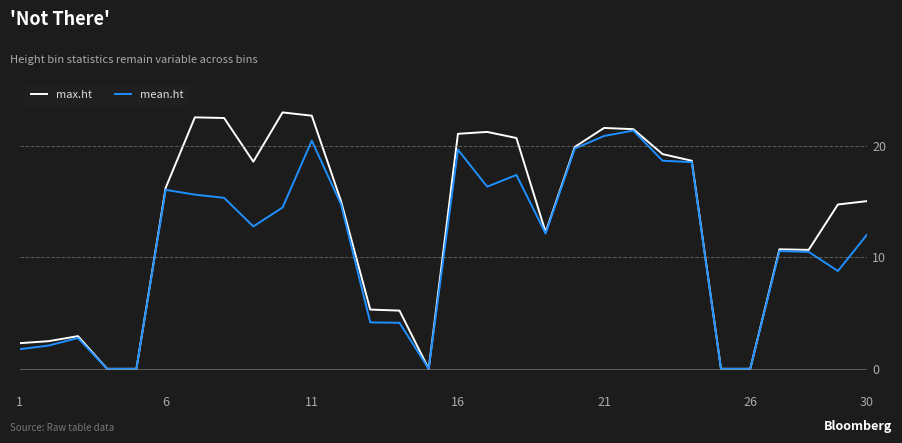

List the series in order of their overall mean, lowest first.

mean.ht, max.ht